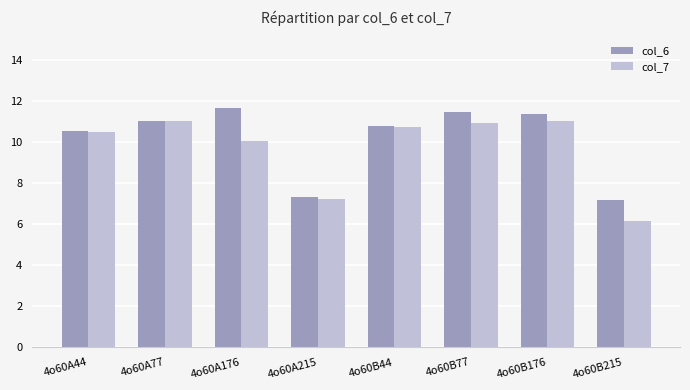

How many values in the col_6 series are below 11?

4